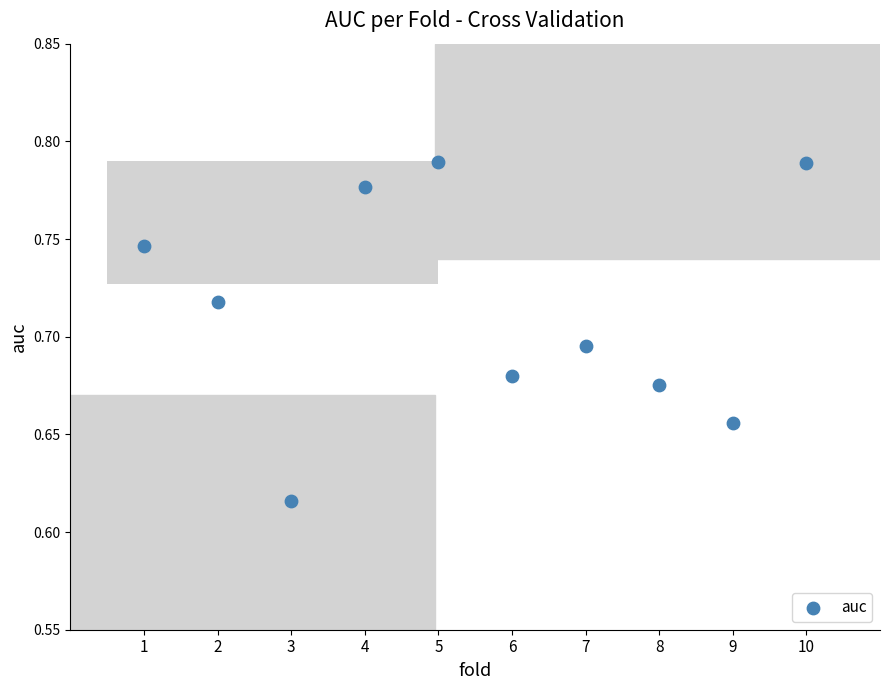

What is the average X value?

5.5